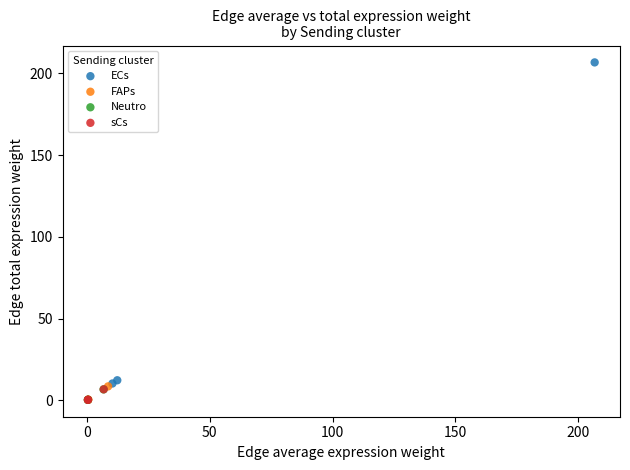

Which series has the widest spread of Y values?

ECs